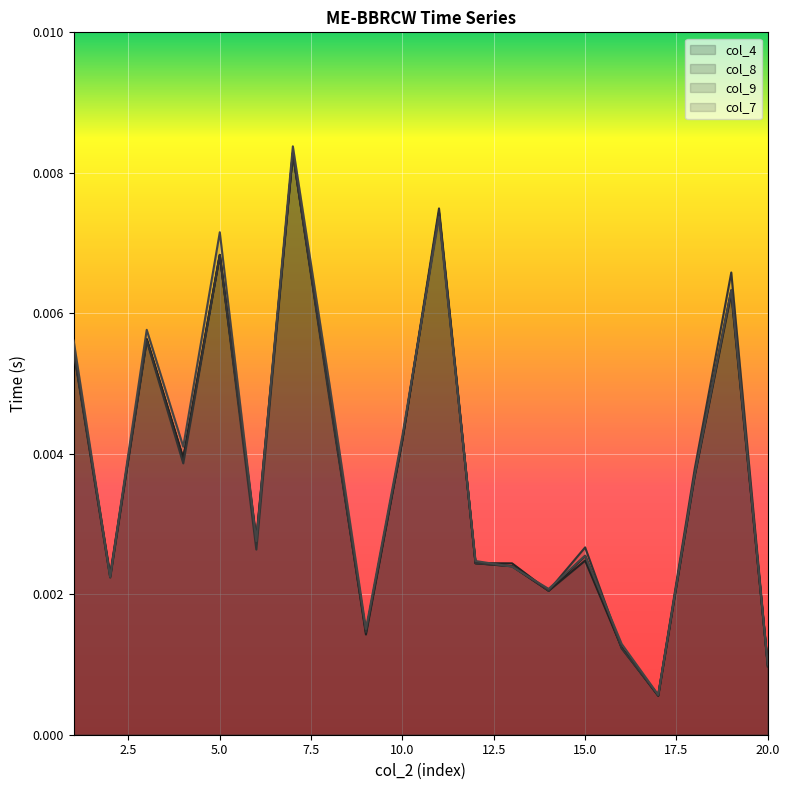

What are all the series names shown in the legend?

col_4, col_8, col_9, col_7